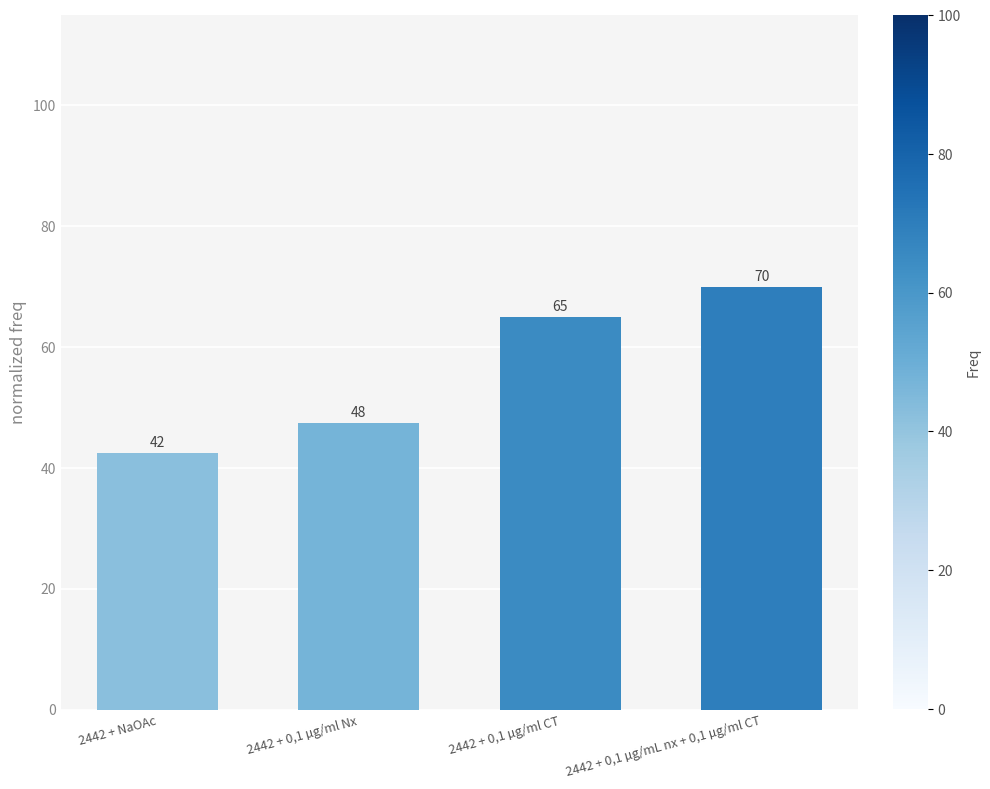

What position from the left is 2442 + NaOAc?

1